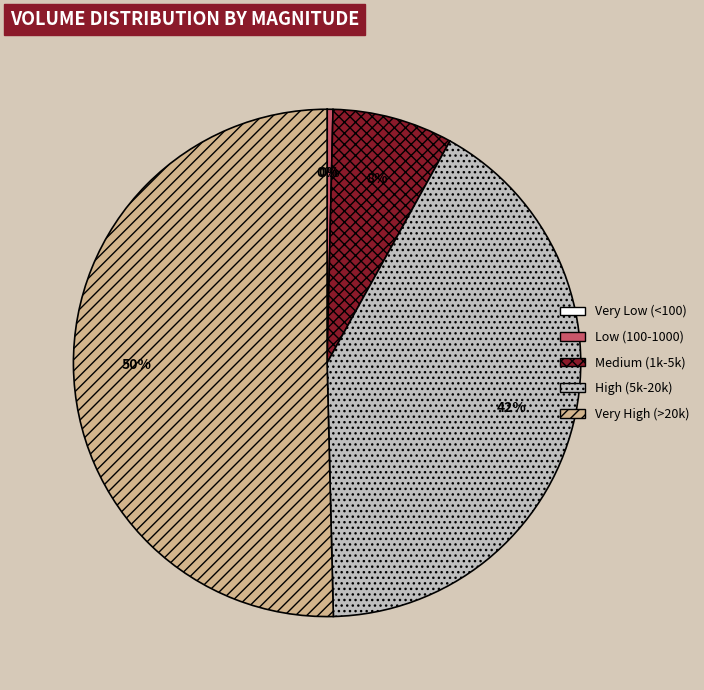

True or false: Medium (1k-5k) accounts for 8% of the total.

True